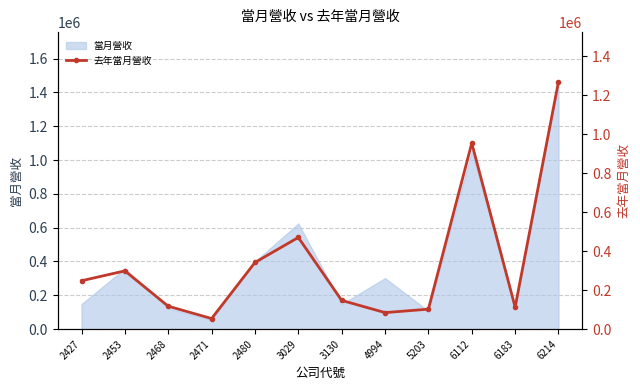

At which category does the chart reach its peak across all series?

6214